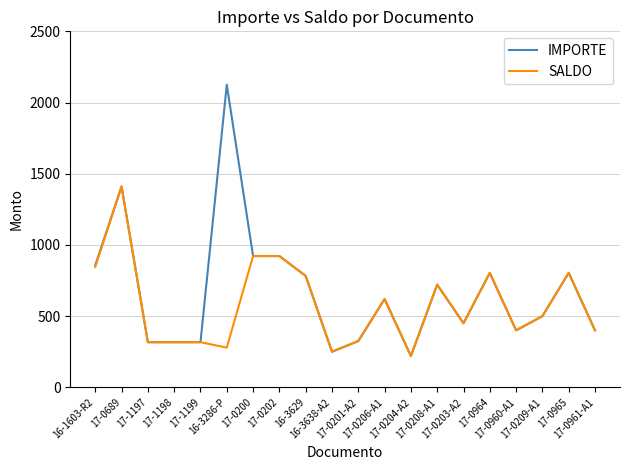

Which label corresponds to the smallest value in the chart?

17-0204-A2